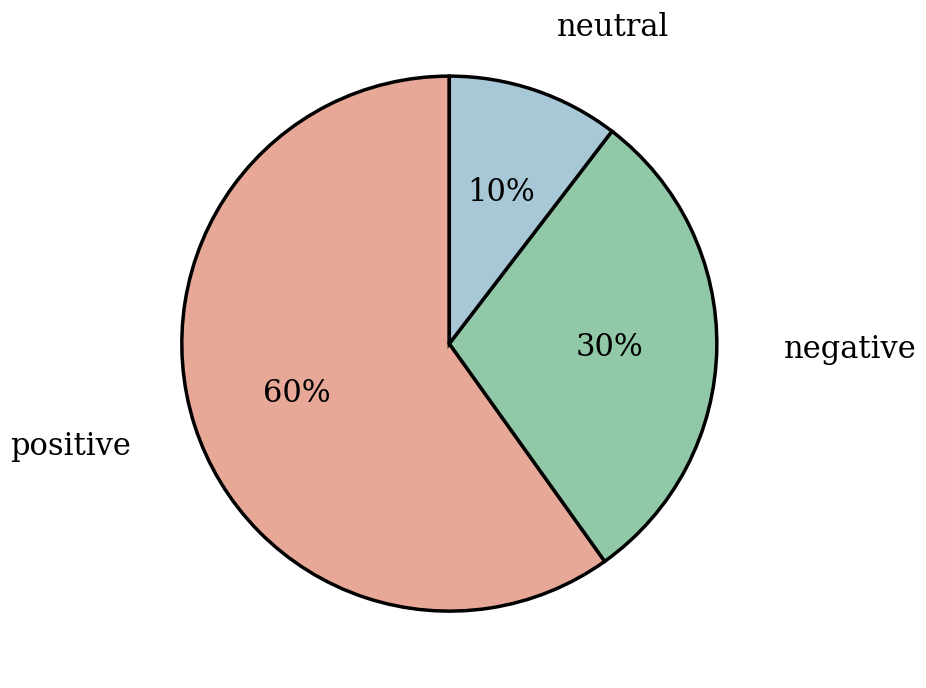

To the nearest percent, what is the average slice percentage?

33%